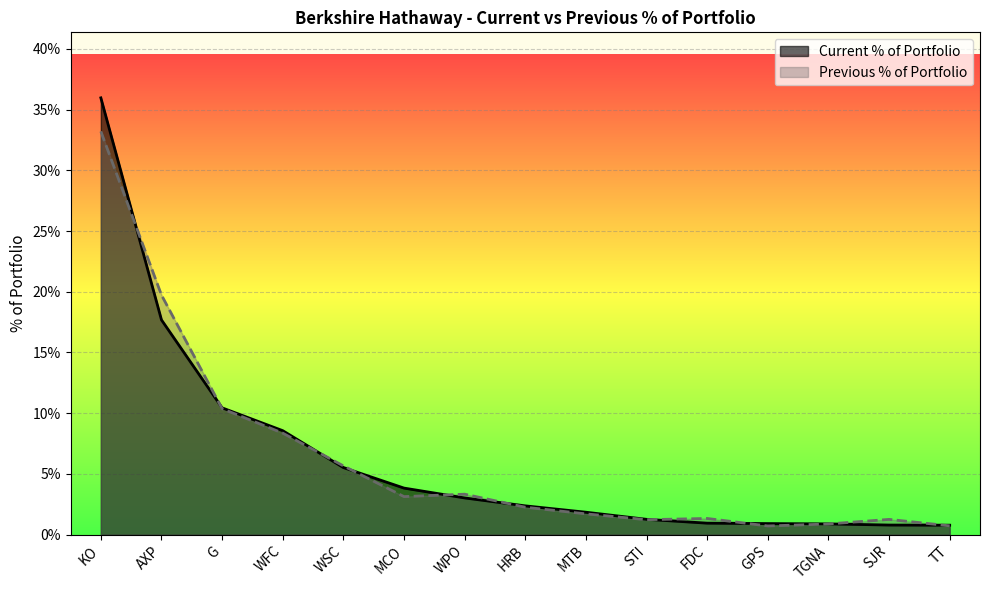

The value of Current % of Portfolio at WSC is 2.1. True or false?

False